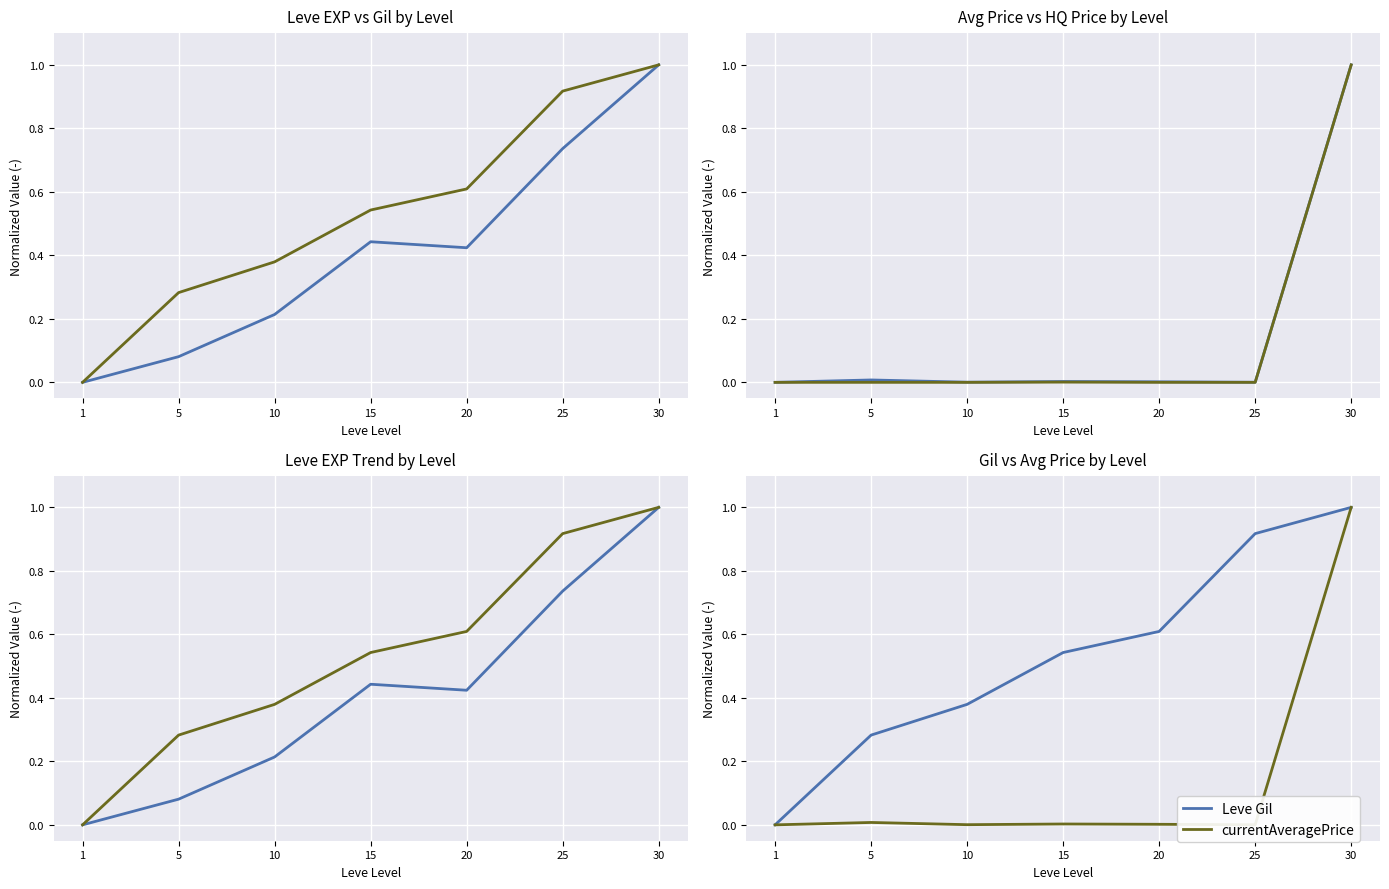

Reading left to right, what are all the values shown in this chart?

Leve EXP: 1=0.0	5=0.1	10=0.2	15=0.4	20=0.4	25=0.7	30=1.0
Leve Gil: 1=0.0	5=0.3	10=0.4	15=0.5	20=0.6	25=0.9	30=1.0
currentAveragePrice: 1=0.0	5=0.0	10=0.0	15=0.0	20=0.0	25=0.0	30=1.0
LevePriceHQ: 1=0.0	5=0.0	10=0.0	15=0.0	20=0.0	25=0.0	30=1.0